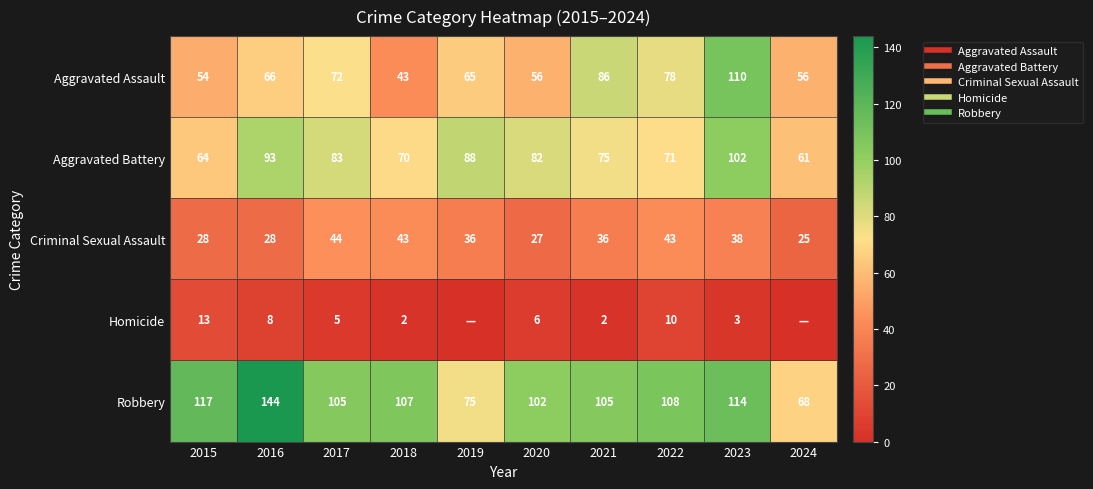

True or false: Homicide has a value of 3 at 2017.

False